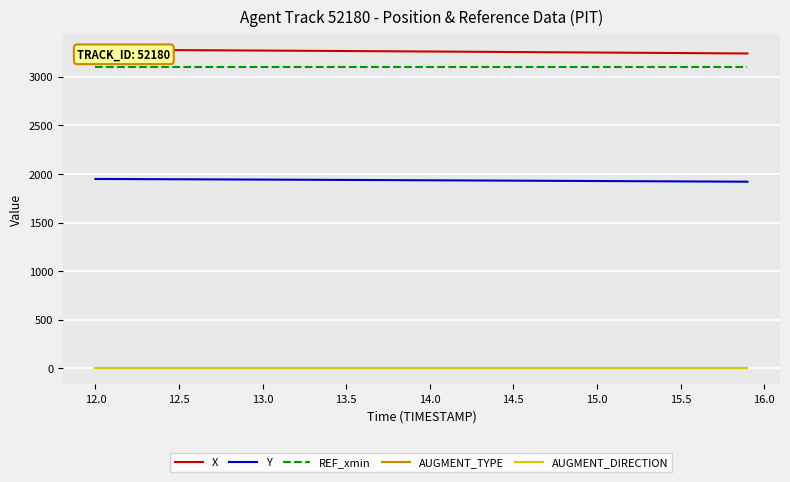

True or false: AUGMENT_DIRECTION has more than 2 points higher than both neighbors.

False